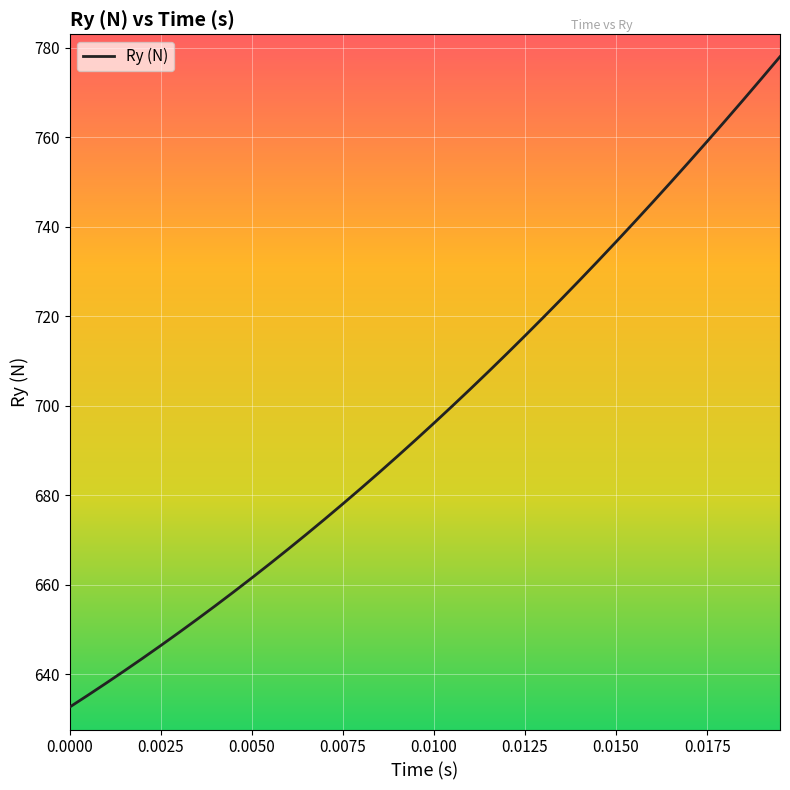

What is the difference between the maximum and minimum values?

145.4